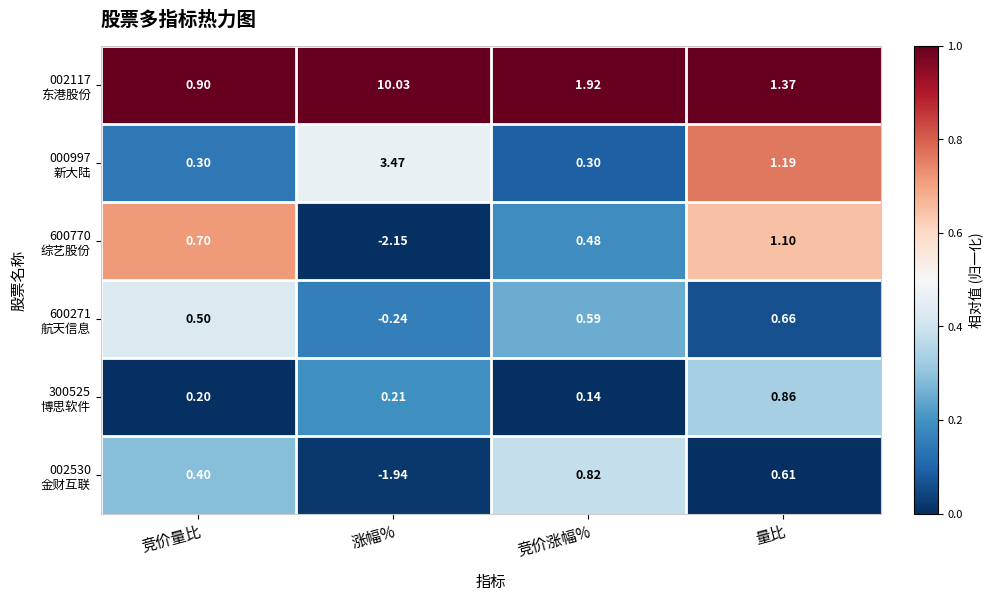

At which category is the sum across all series the highest?

涨幅%